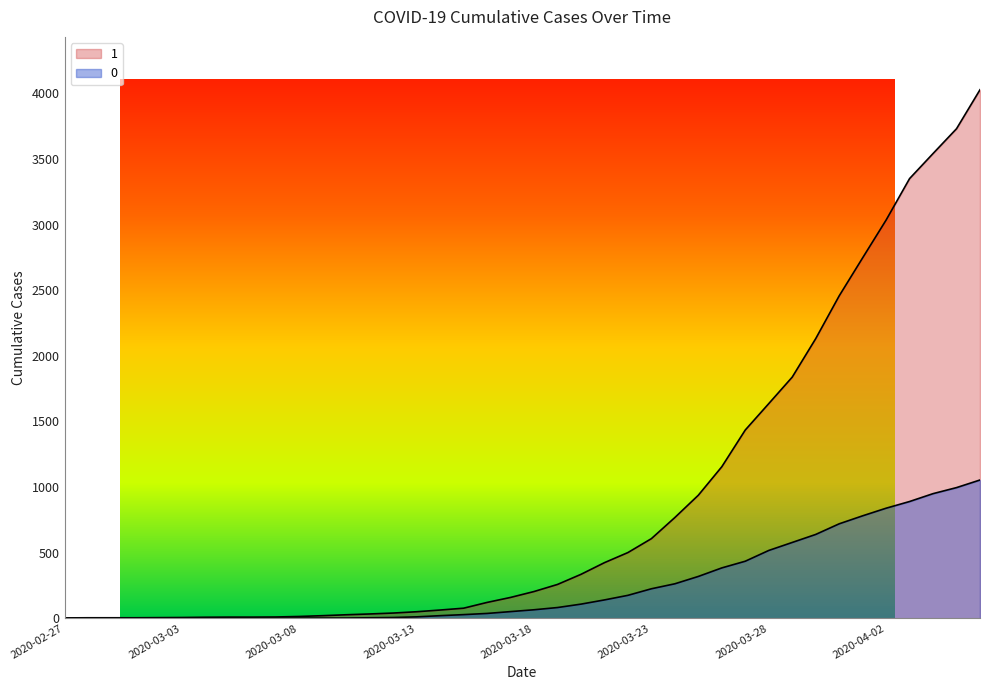

True or false: 0 and 1 intersect in this chart.

False